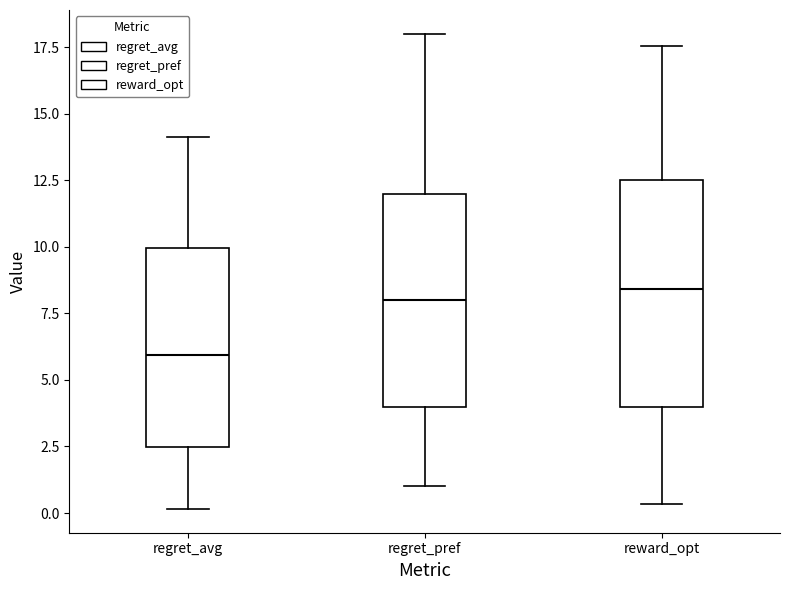

Where is the lower edge of the box for reward_opt on the y-axis? The values are not printed on the chart, so give them approximately, as read against the axis.

4.0